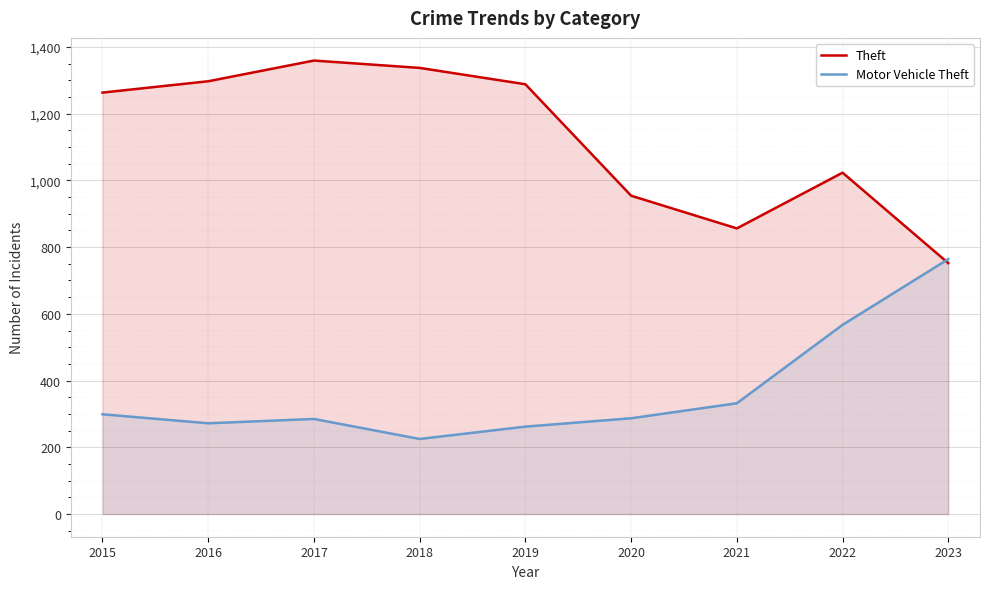

In Theft, how many points are lower than both neighbors (excluding endpoints)?

1